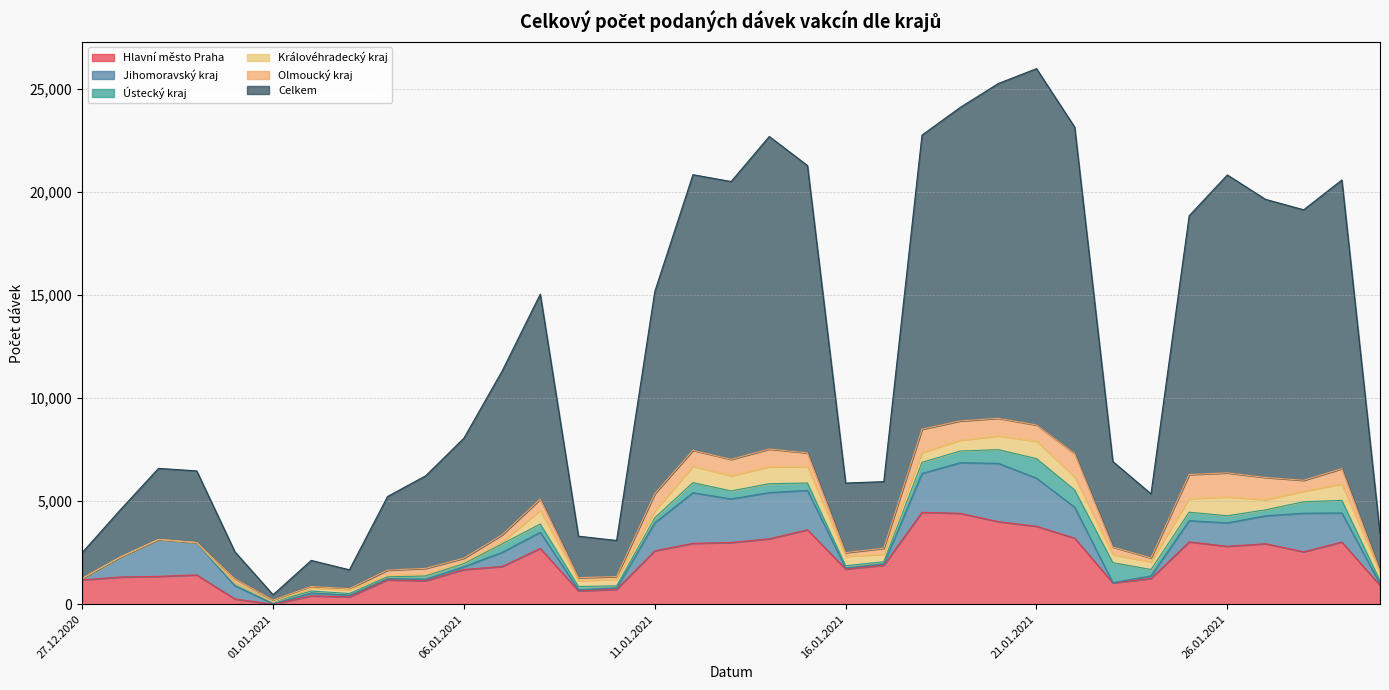

True or false: Královéhradecký kraj and Celkem cross at least once.

False